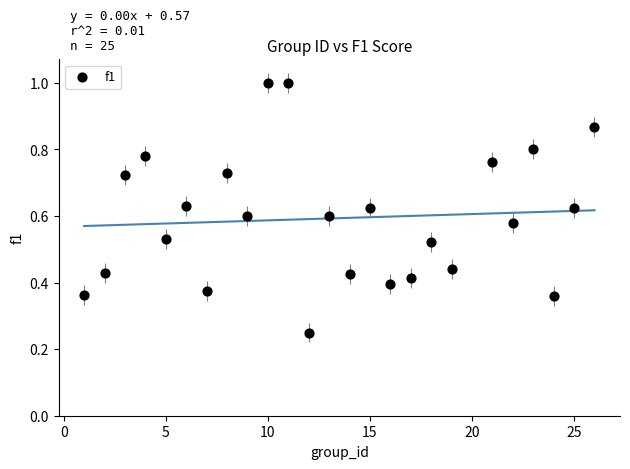

What is the range of X values (max minus min)?

25.0